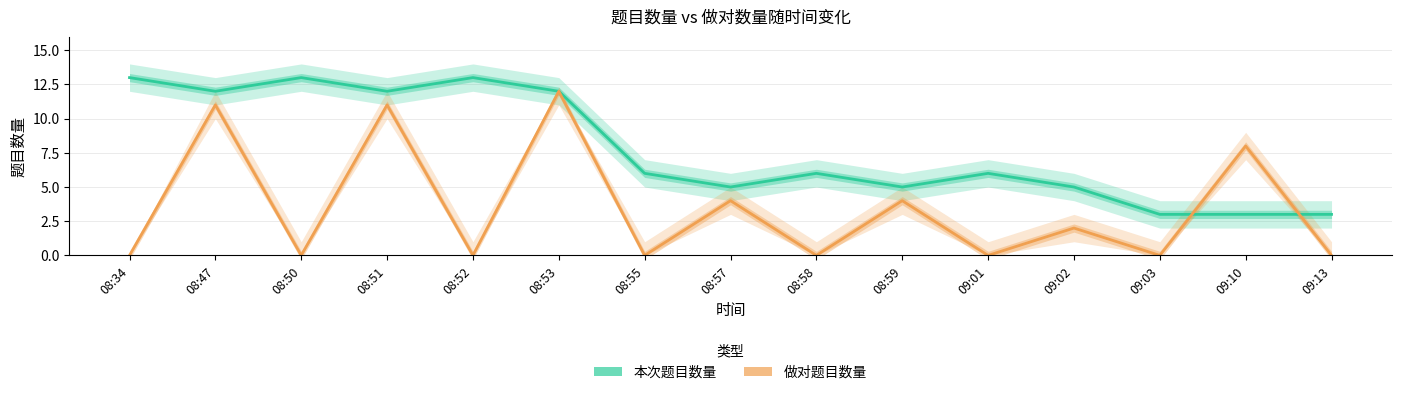

What is the greatest value displayed?

13